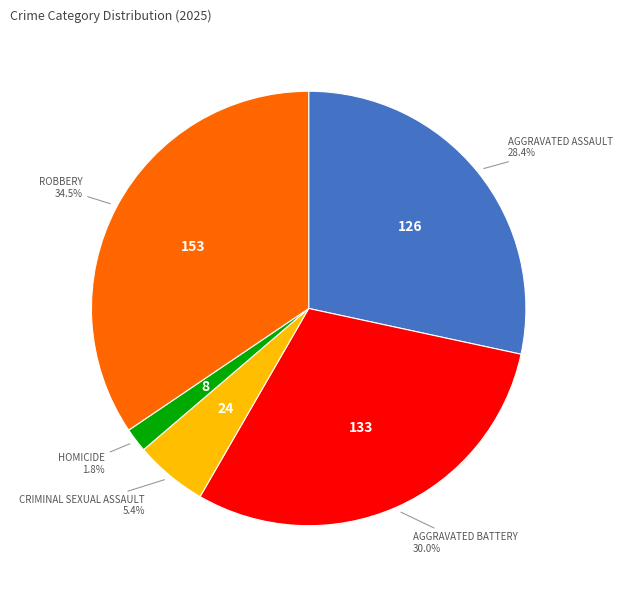

How many segments does this pie chart have?

5